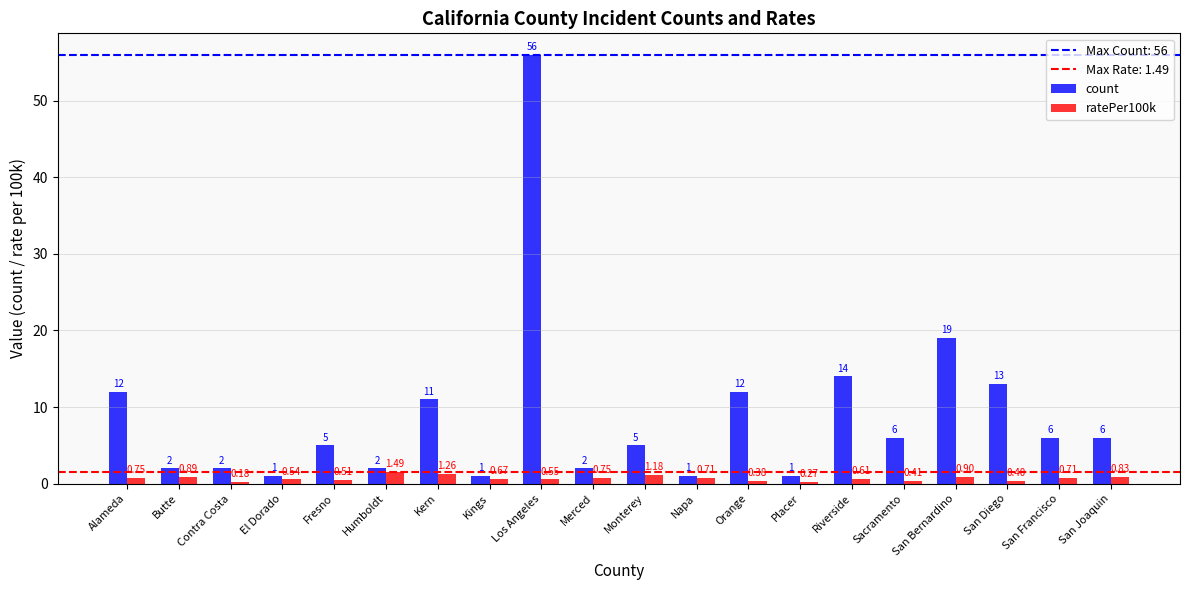

At Napa, list the series in order from largest to smallest.

count, ratePer100k